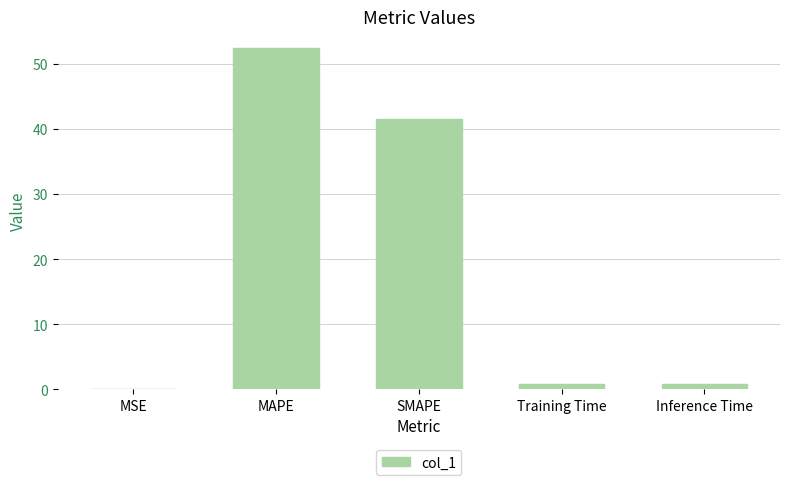

At which label is the value closest to 26?

SMAPE